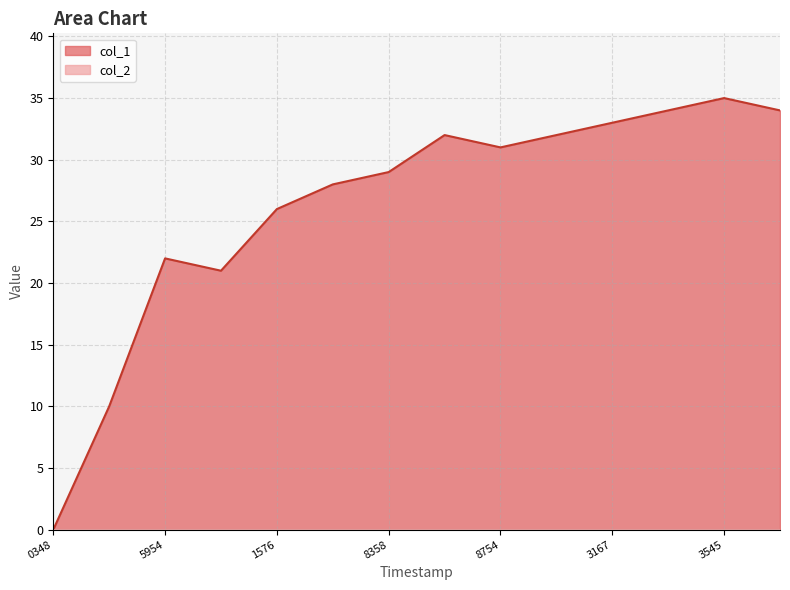

How many values are above zero?

13